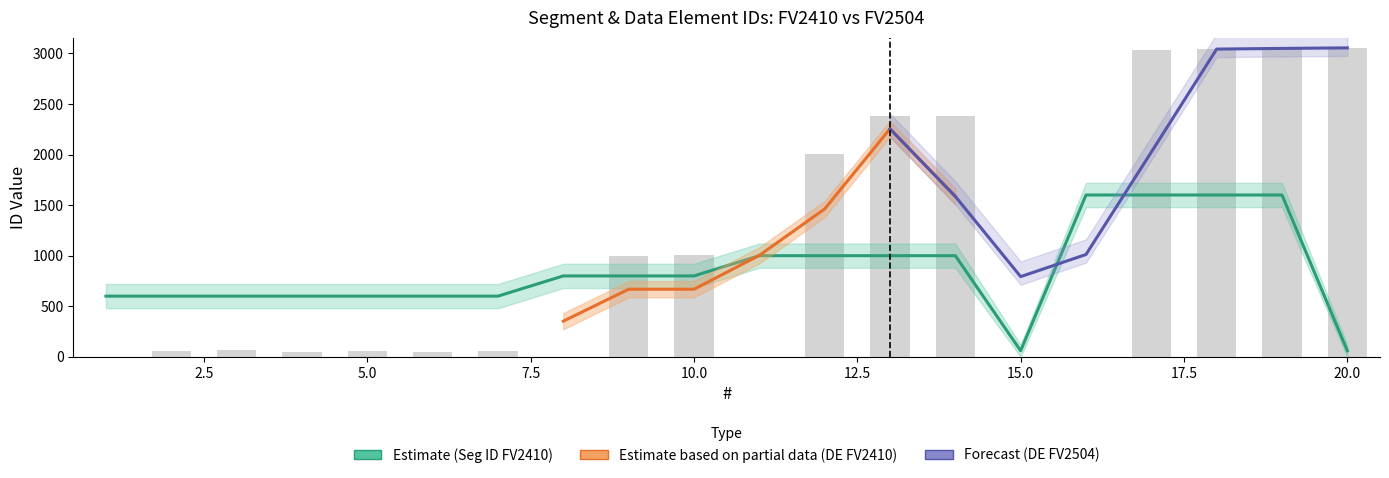

True or false: Datenelement FV2410 has a value of 28 at 3.

False